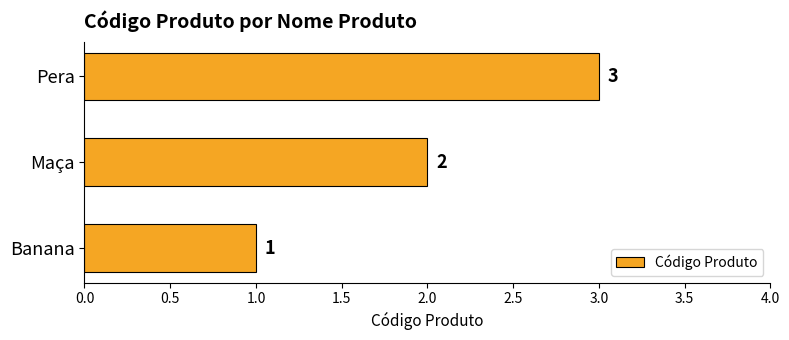

Rank the categories by value from lowest to highest.

Banana, Maça, Pera